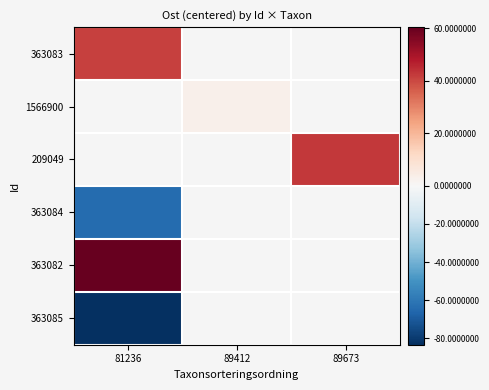

Which category has the lowest value in the 1566900 series?

81236